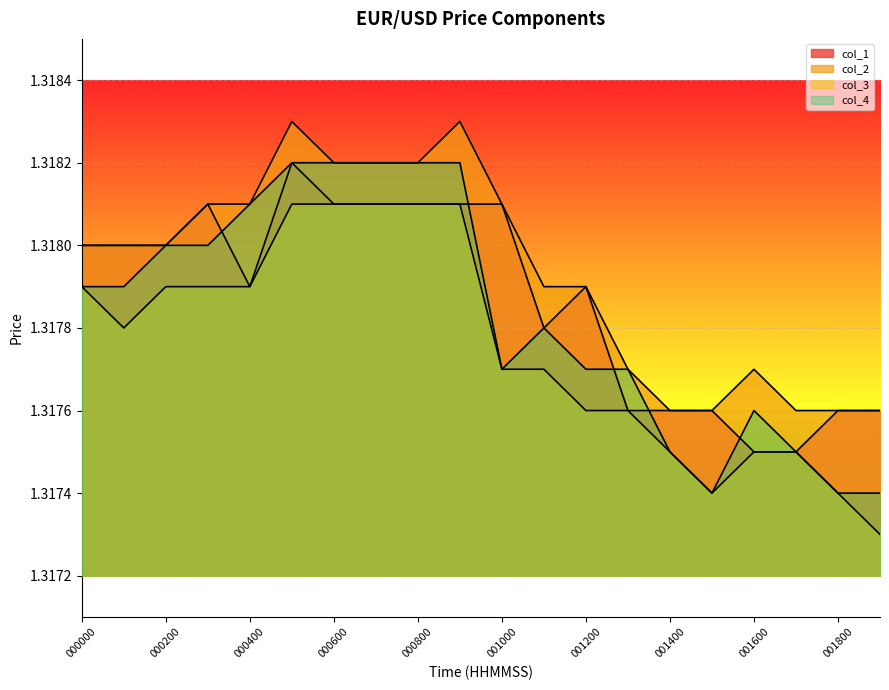

What is the total value across all series at 000100?

5.3